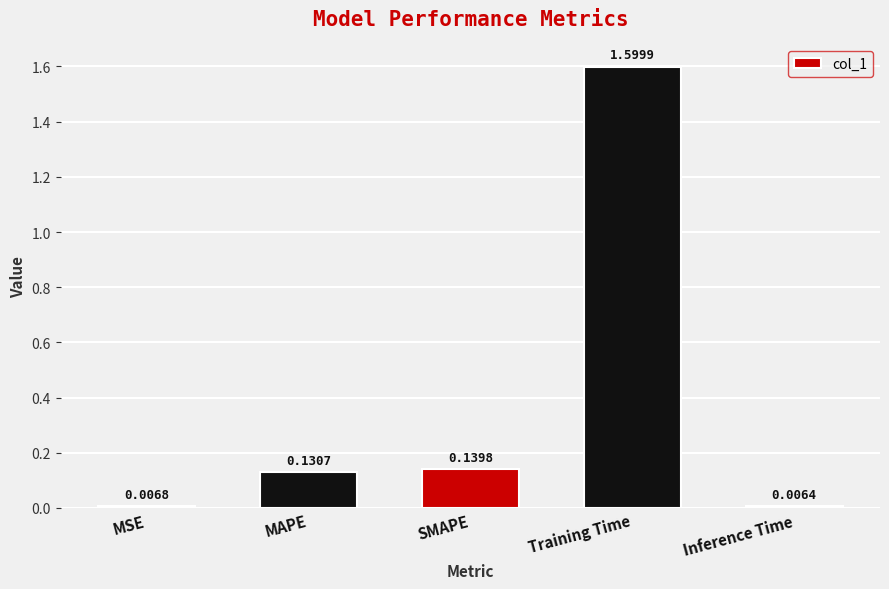

What is the label of the 3rd bar from the right?

SMAPE